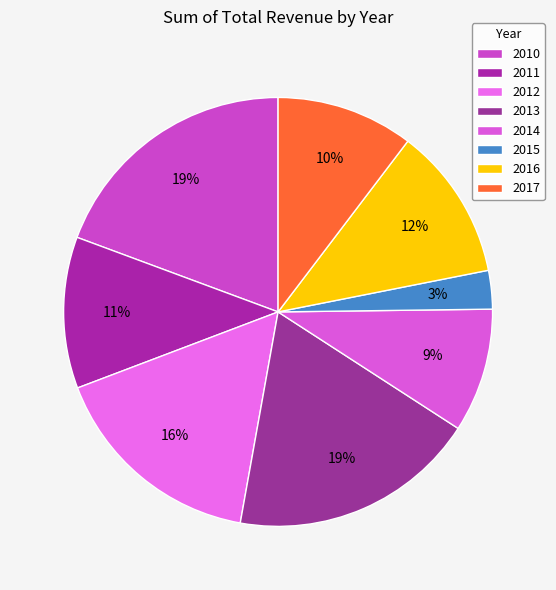

Is there any slice that represents more than half of the pie?

No